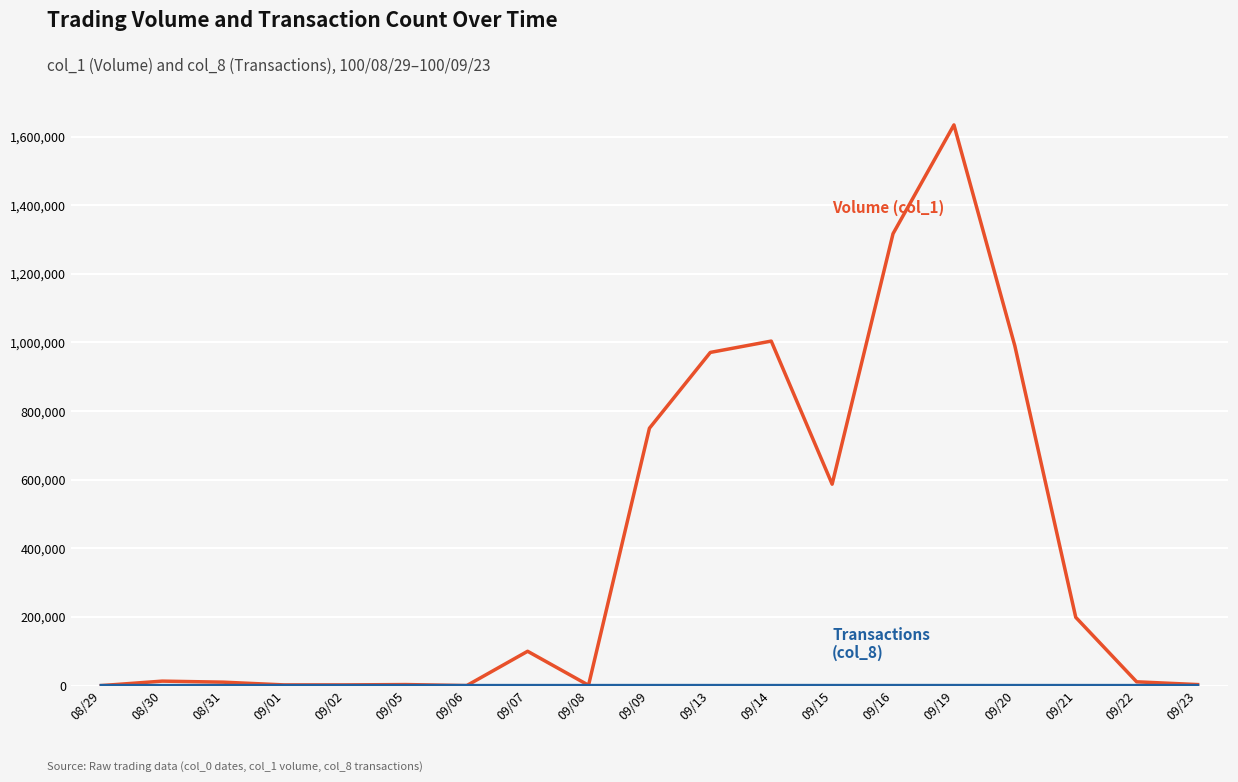

Which label corresponds to the largest value in the chart?

09/19